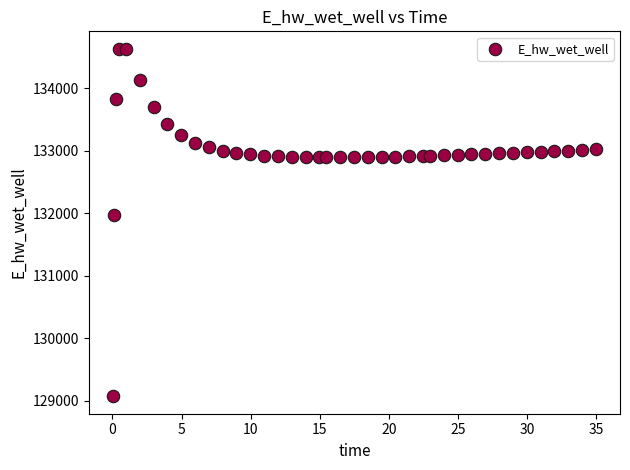

What is the range of Y values (max minus min)?

5559.3